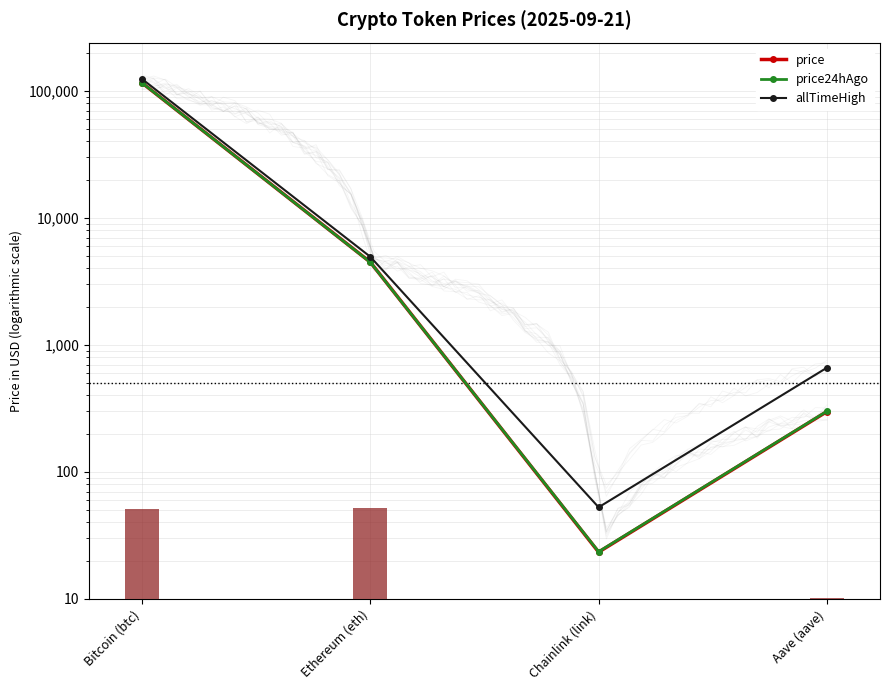

Which series changed the most between Bitcoin (btc) and Ethereum (eth)?

allTimeHigh